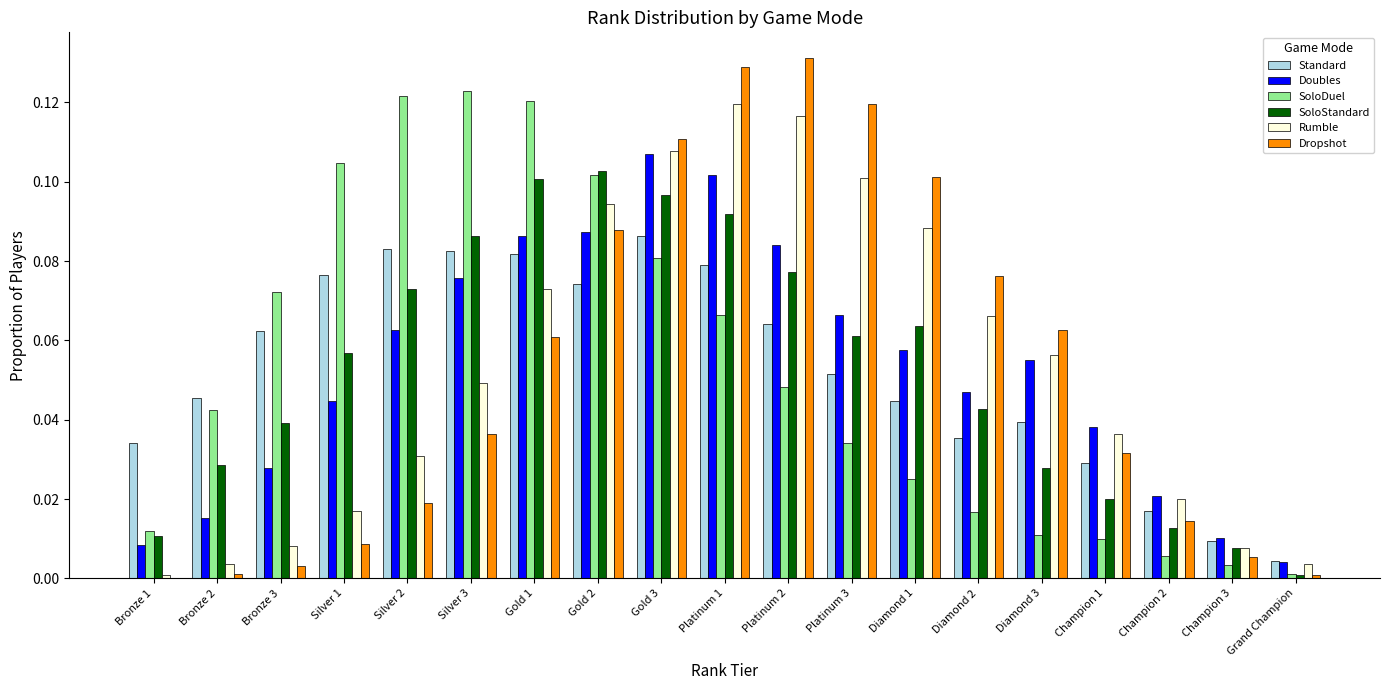

Which series has the widest spread of values?

Dropshot